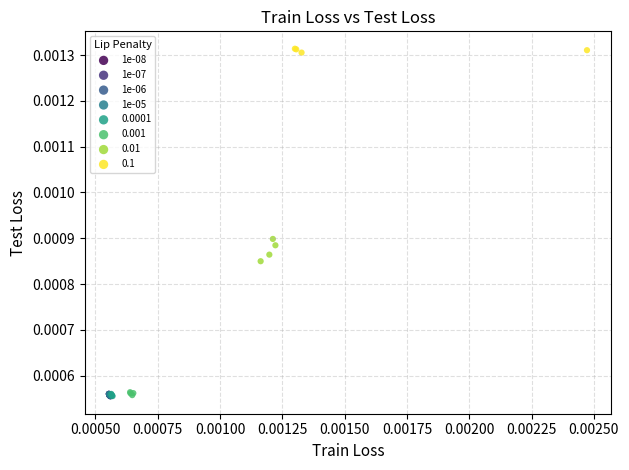

Which series reaches the maximum Y coordinate?

0.1